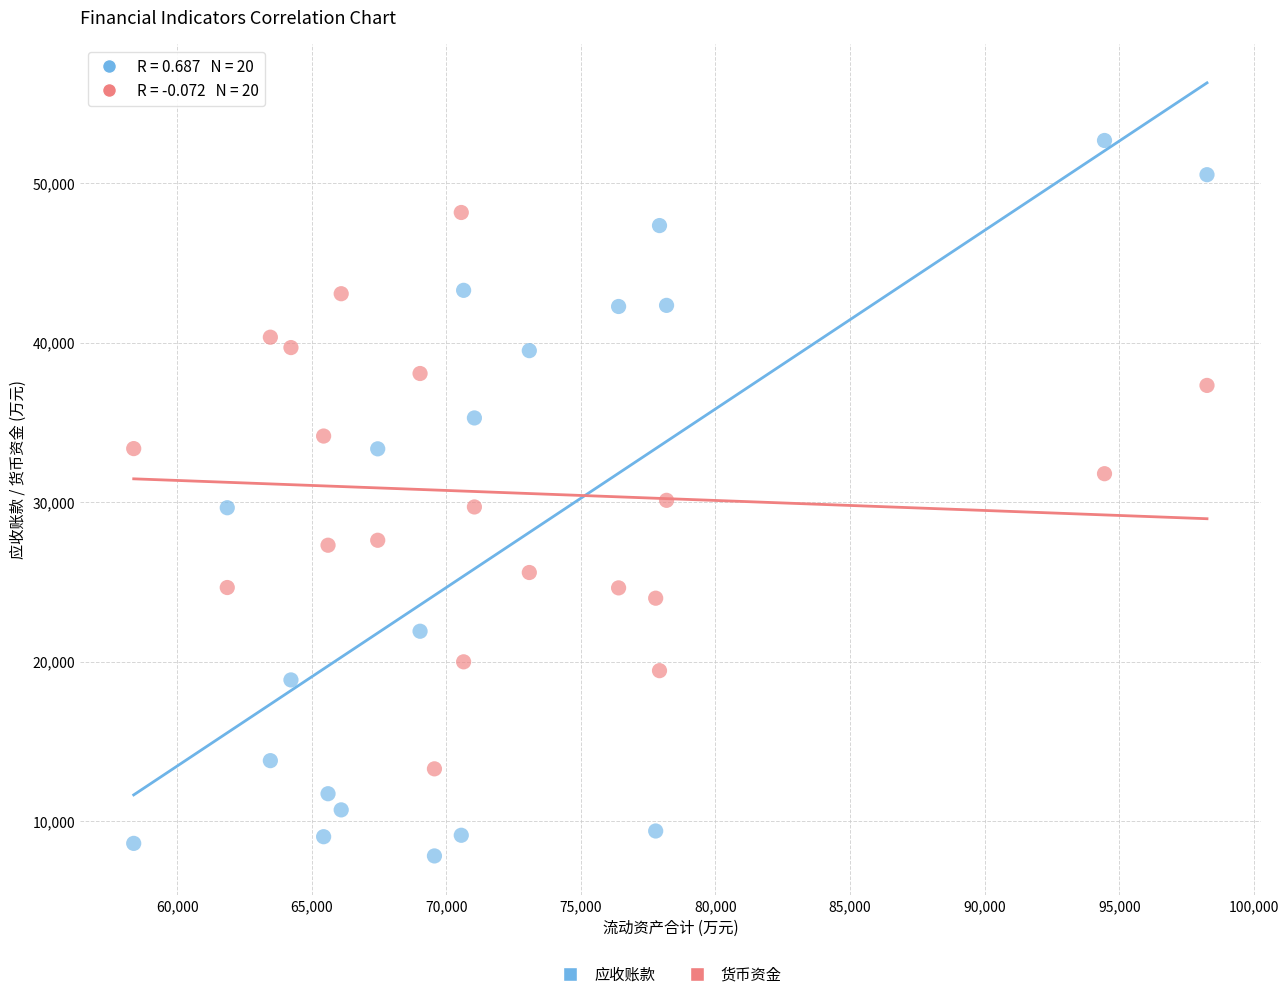

Which series reaches the minimum Y coordinate?

应收账款